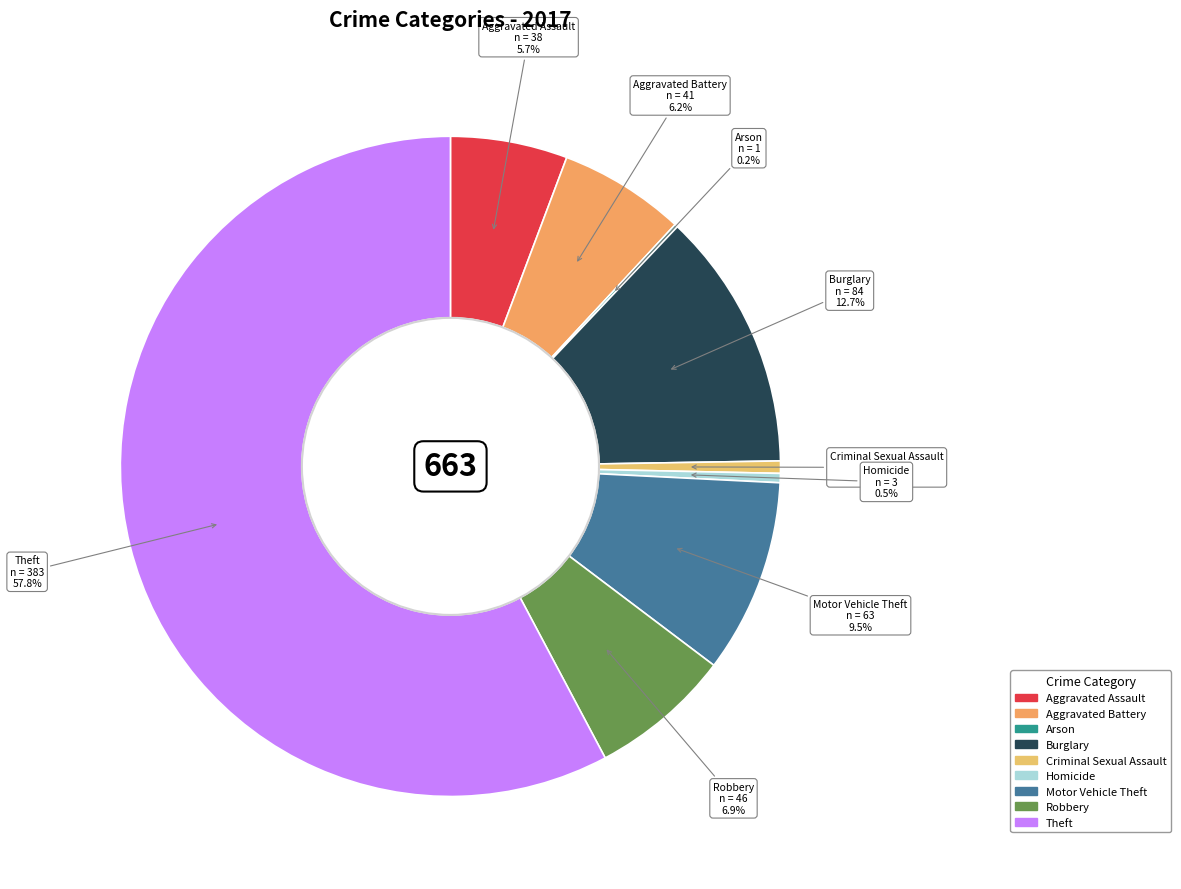

To the nearest percent, what is the combined percentage of Theft and Motor Vehicle Theft?

67%